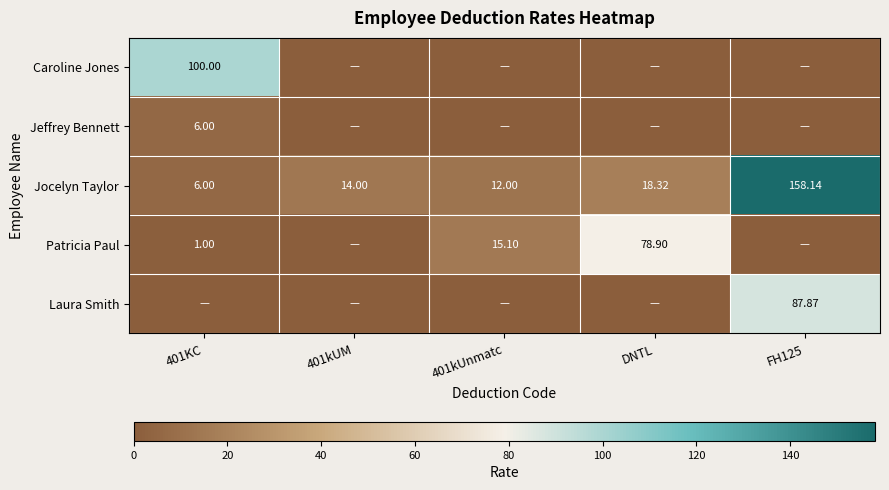

Which series has the widest spread of values?

Jocelyn Taylor